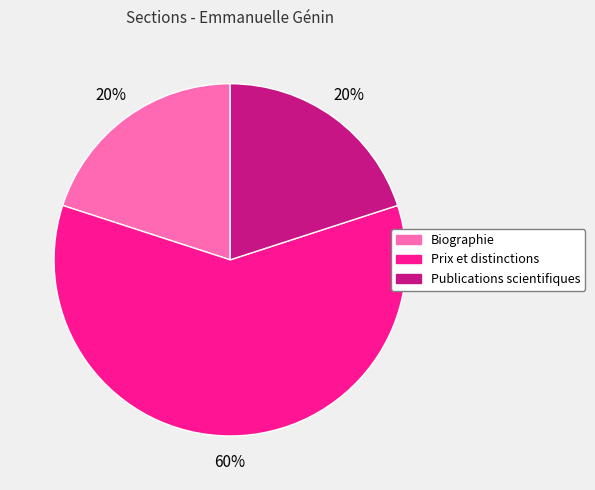

Does any single category account for the majority?

Yes